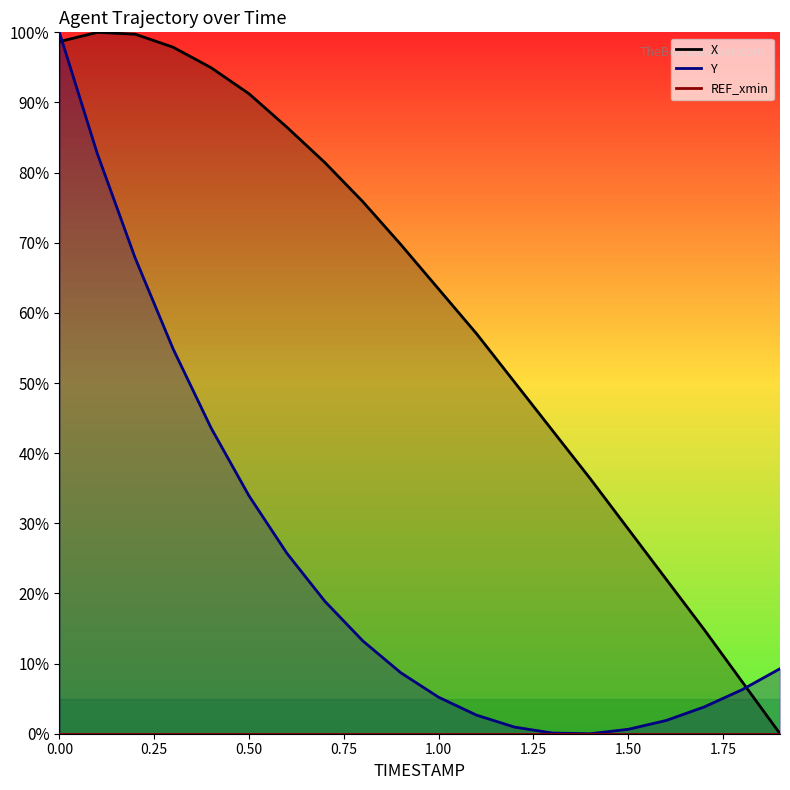

In X, how many points are higher than both neighbors (excluding endpoints)?

1